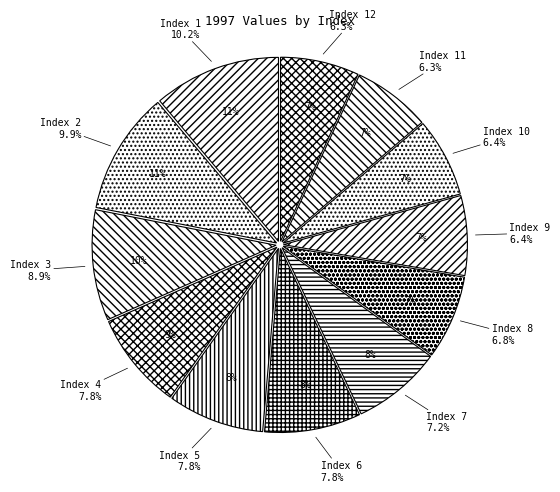

To the nearest percent, what percentage of the pie is 10?

7%